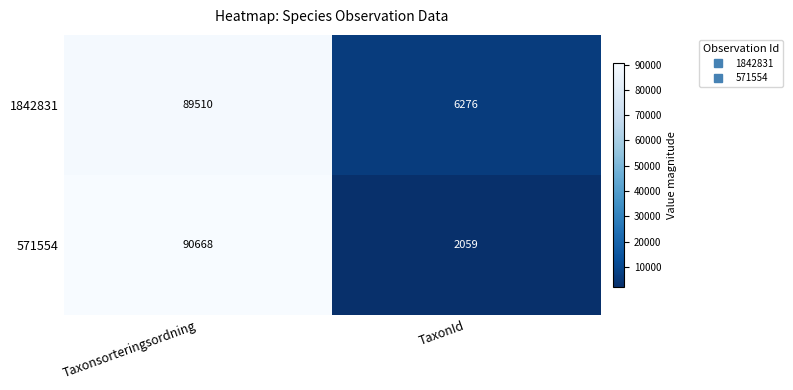

Reading left to right, transcribe all the data shown in this chart.

1842831: Taxonsorteringsordning=89510	TaxonId=6276
571554: Taxonsorteringsordning=90668	TaxonId=2059